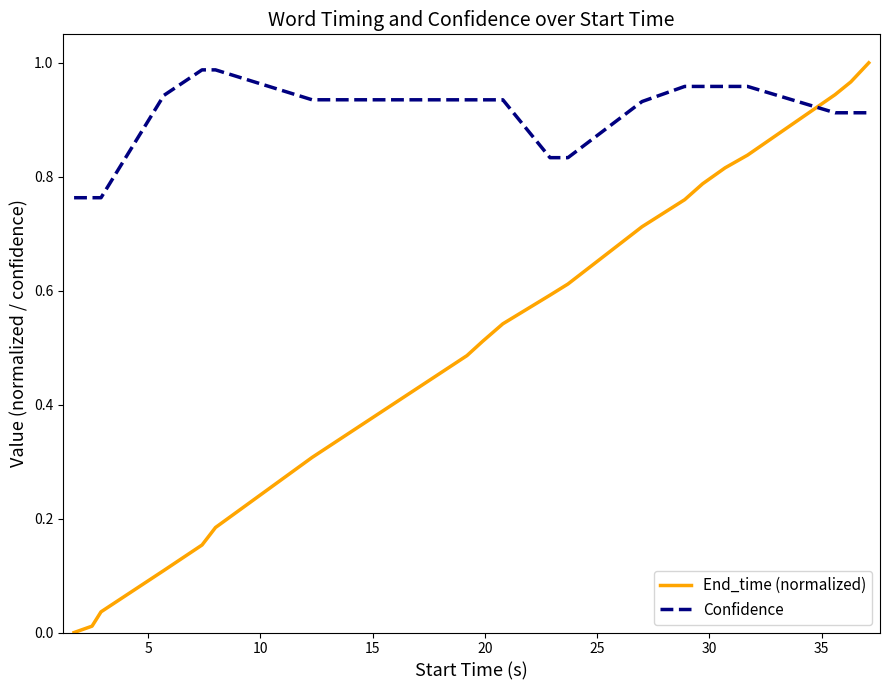

List the series in order of their overall mean, lowest first.

End_time (normalized), Confidence